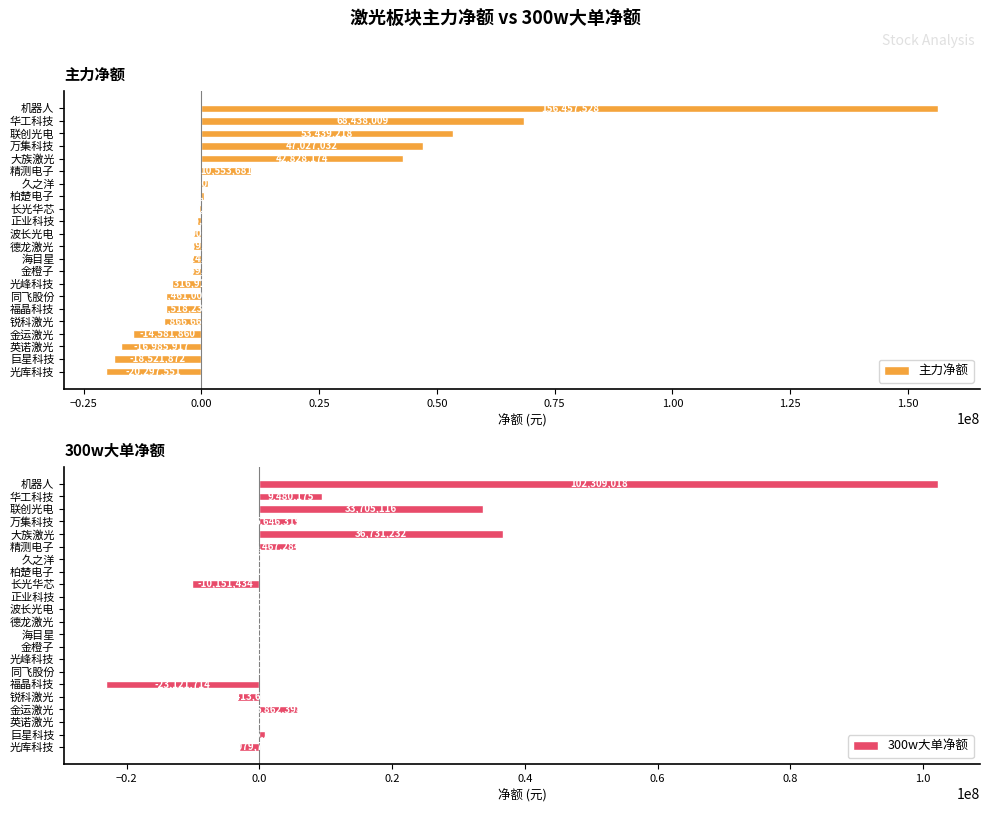

What value does the 主力净额 series have at 同飞股份, to the nearest 50?

-7461000